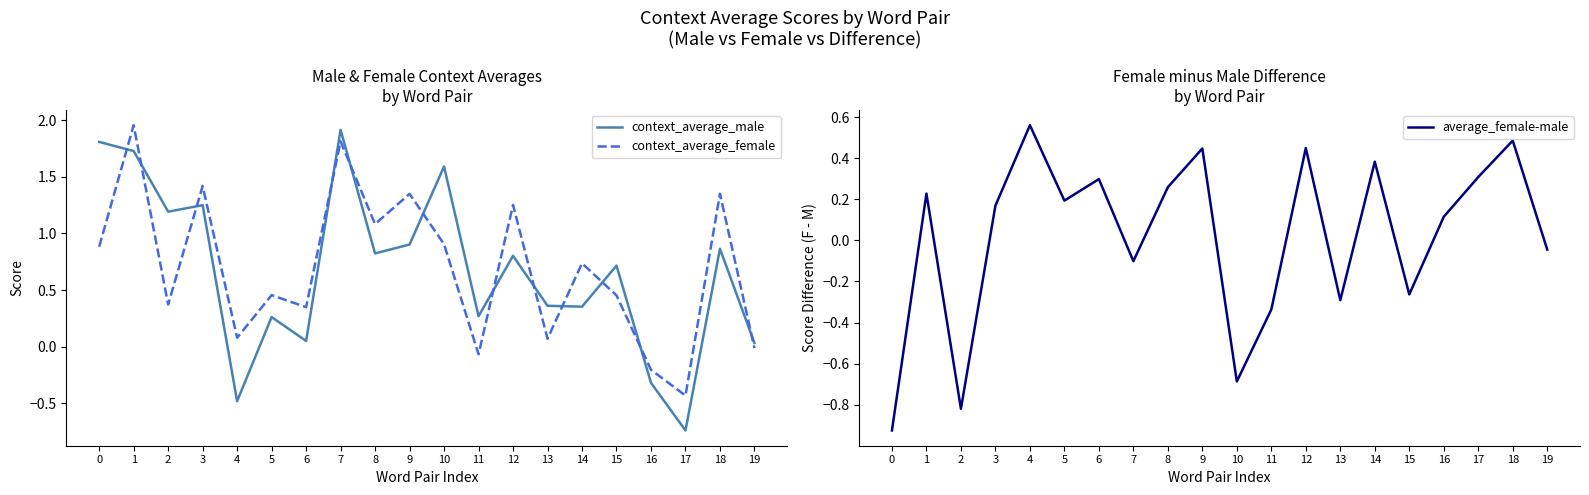

What is the value of the context_average_female point at the 1st from the left?

0.9